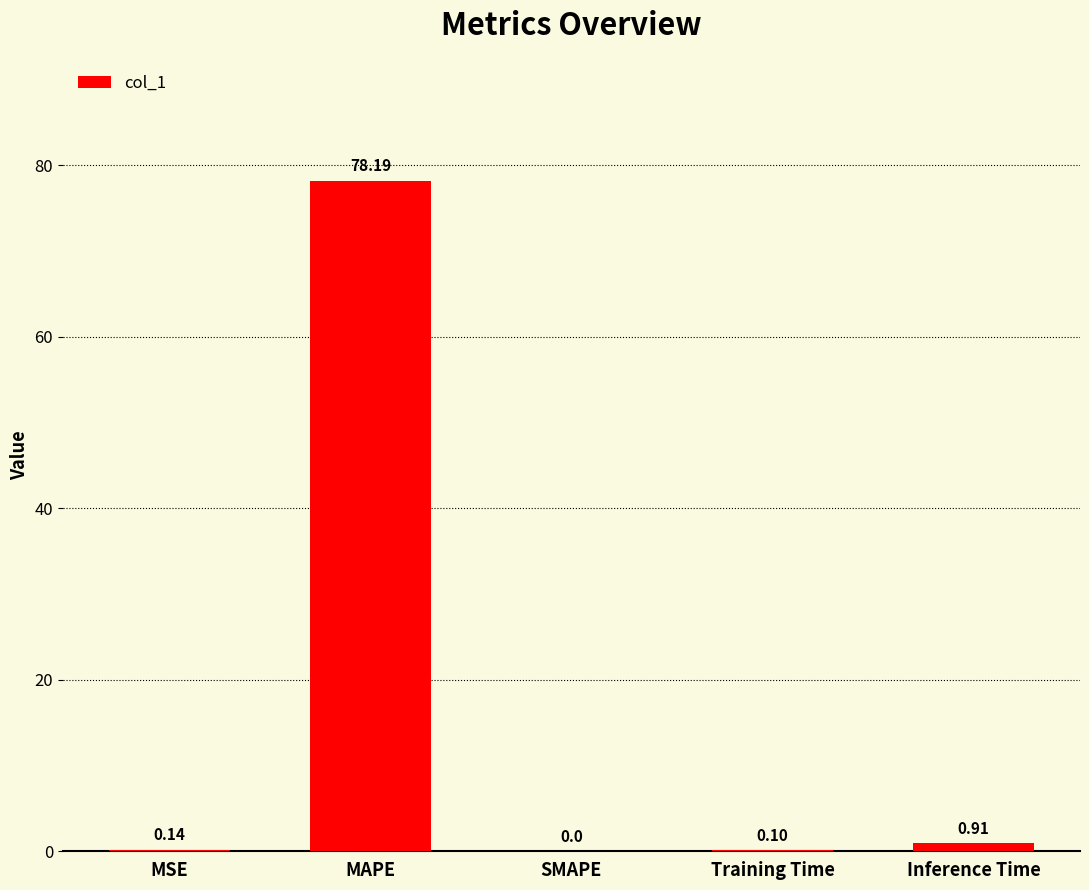

At which category does the chart reach its peak across all series?

MAPE